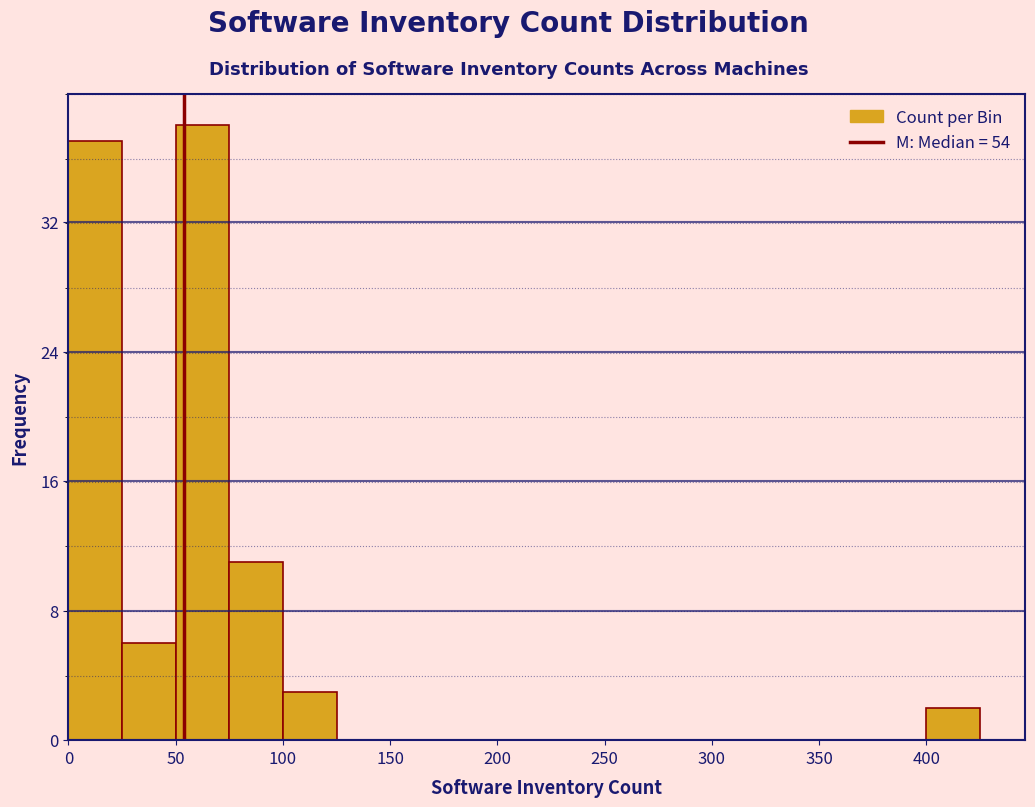

Over which range of the x-axis is the bar tallest?

50 to 75